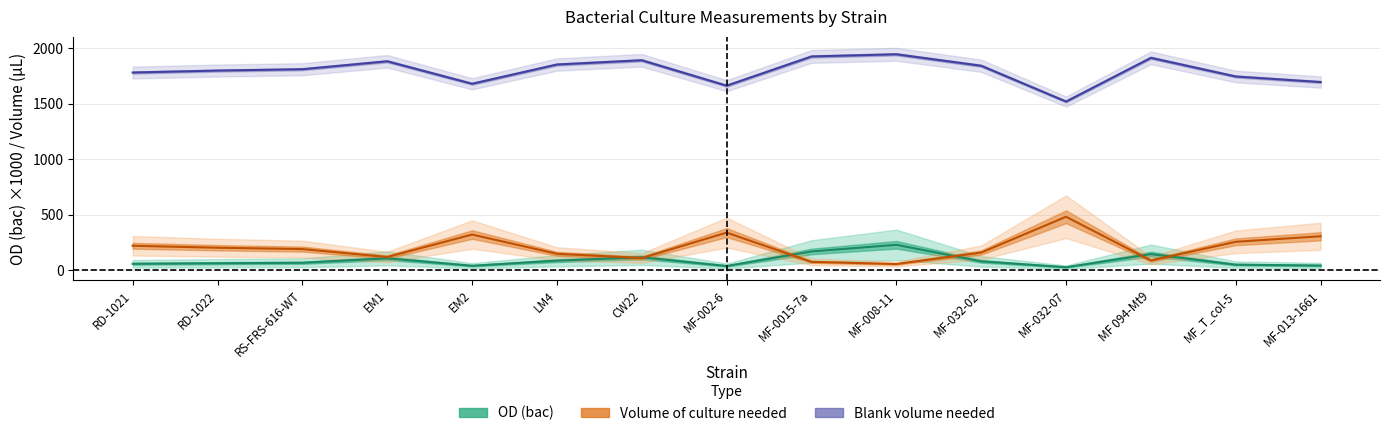

What is the label of the 12th point from the right?

EM1